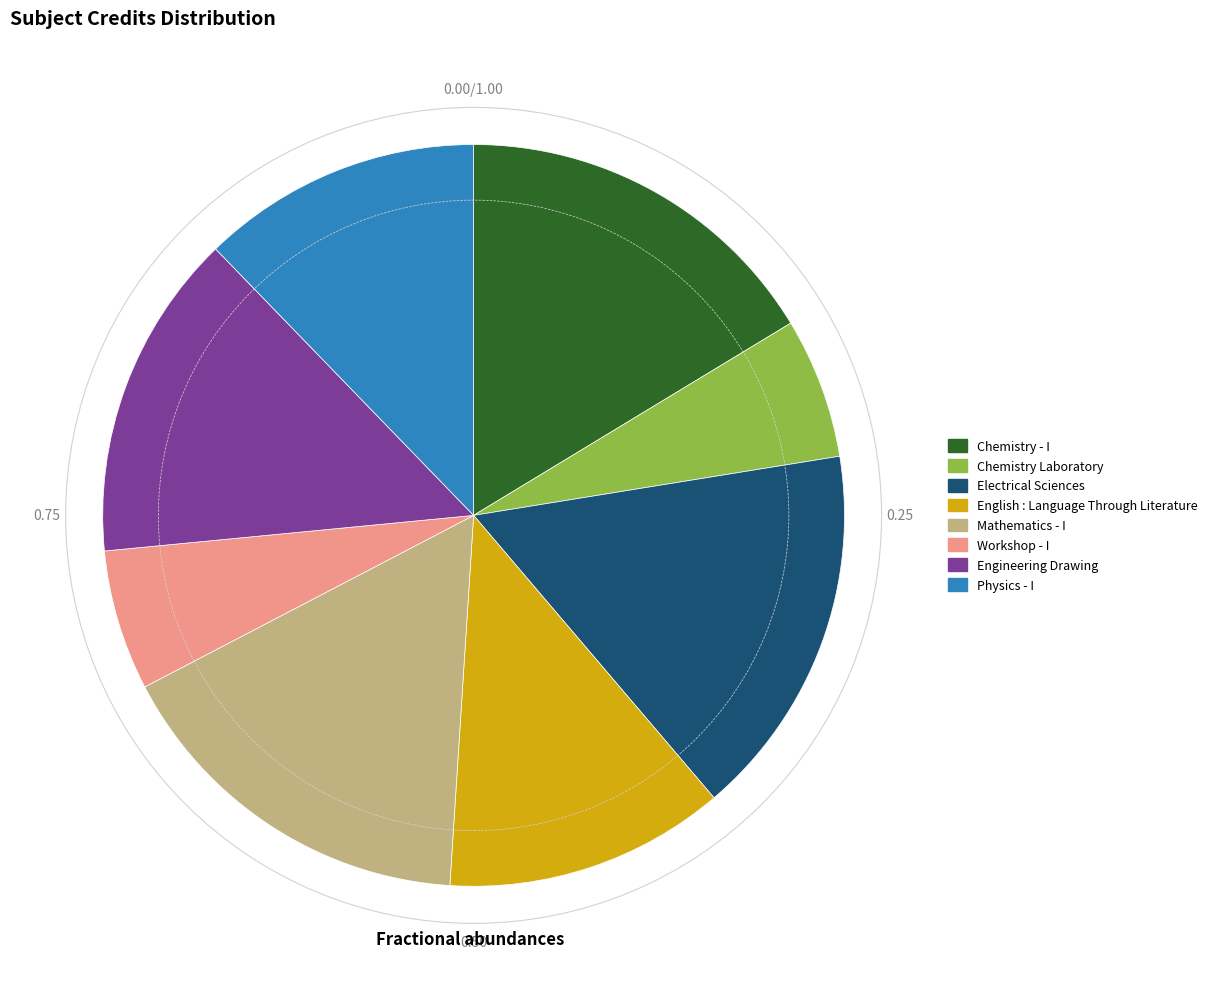

Is Mathematics - I the majority of the pie?

No